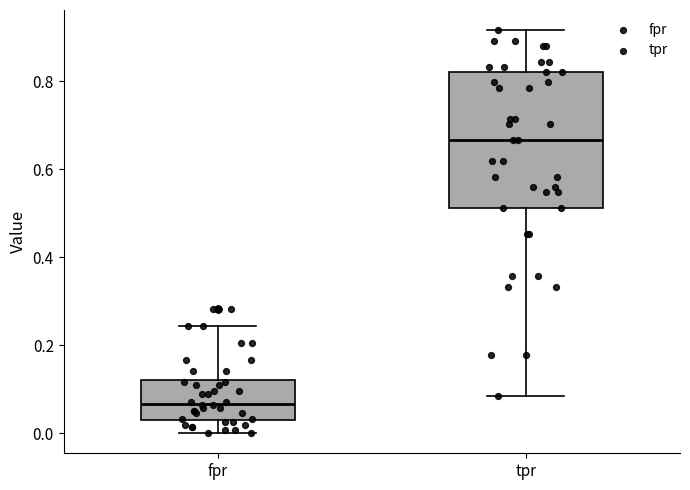

Which box is the tallest, from its lower edge to its upper edge?

tpr